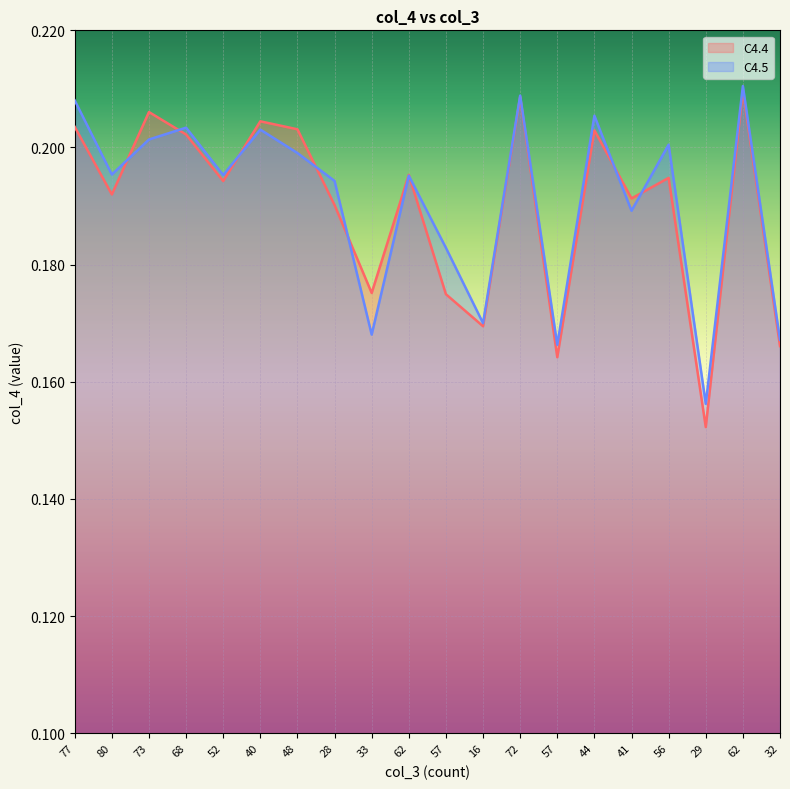

Does the chart display data point markers on the line(s)?

No